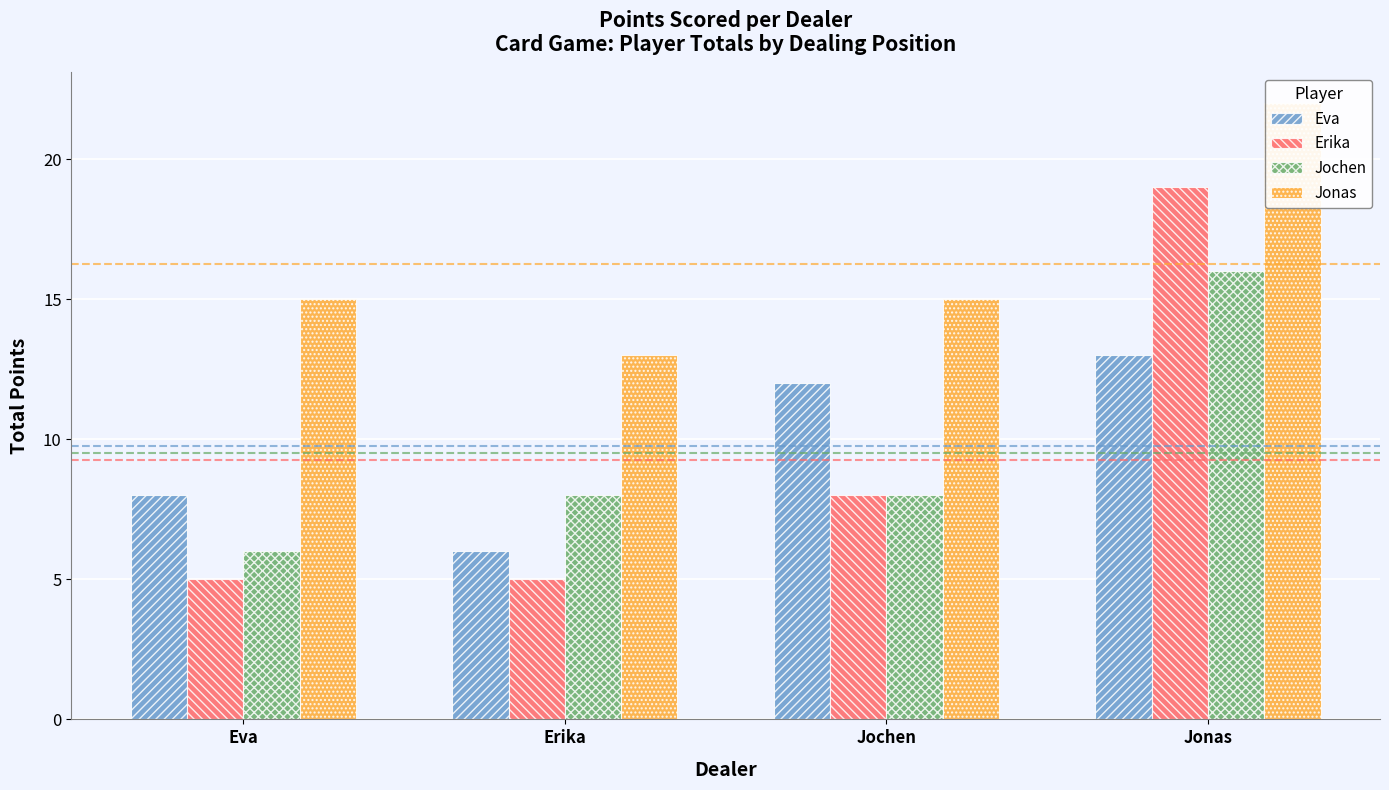

What is the value of the Eva bar at the 4th from the left?

13